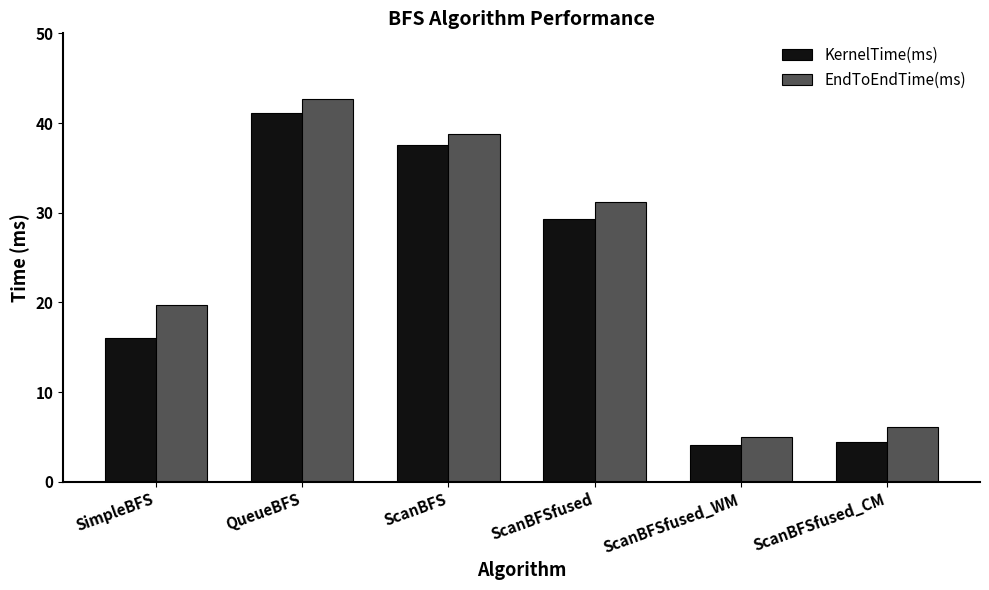

At ScanBFSfused_WM, list the series in order from smallest to largest.

KernelTime(ms), EndToEndTime(ms)